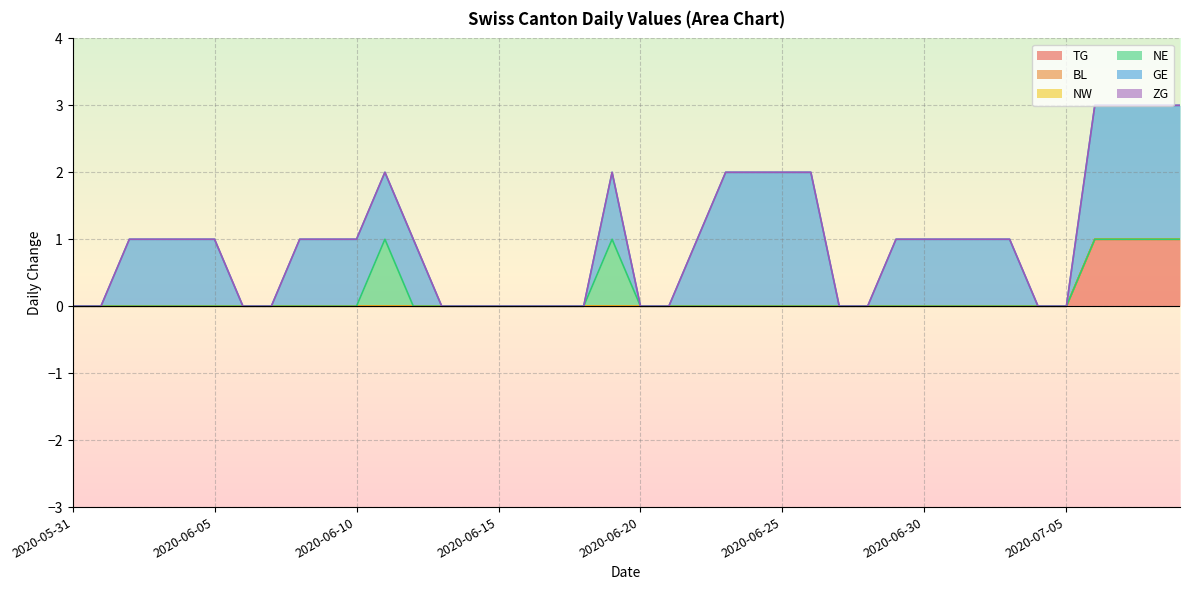

True or false: NE and TG intersect in this chart.

False